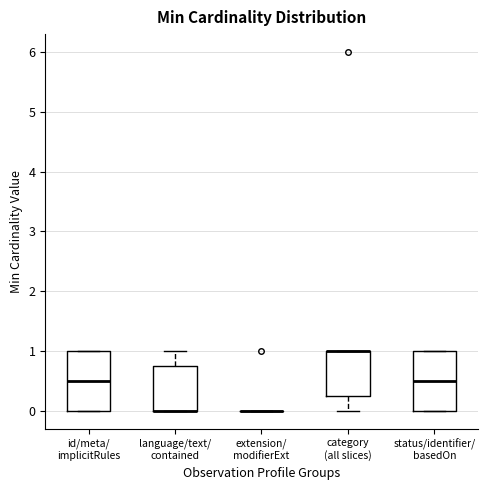

Reading left to right, read every box against the y-axis: the position of its median line, the range the box covers, and the ends of its whiskers. The values are not printed on the chart, so give them approximately, as read against the axis.

id/meta/ implicitRules: median 0.5, box 0.0 to 1.0, whiskers 0.0 to 1.0
language/text/ contained: median 0.0 (drawn on the box's lower edge), box 0.0 to 0.8, whiskers 0.0 to 1.0
extension/ modifierExt: box collapsed to a line at 0.0, whiskers 0.0 to 0.0
category (all slices): median 1.0 (drawn on the box's upper edge), box 0.3 to 1.0, whiskers 0.0 to 1.0
status/identifier/ basedOn: median 0.5, box 0.0 to 1.0, whiskers 0.0 to 1.0